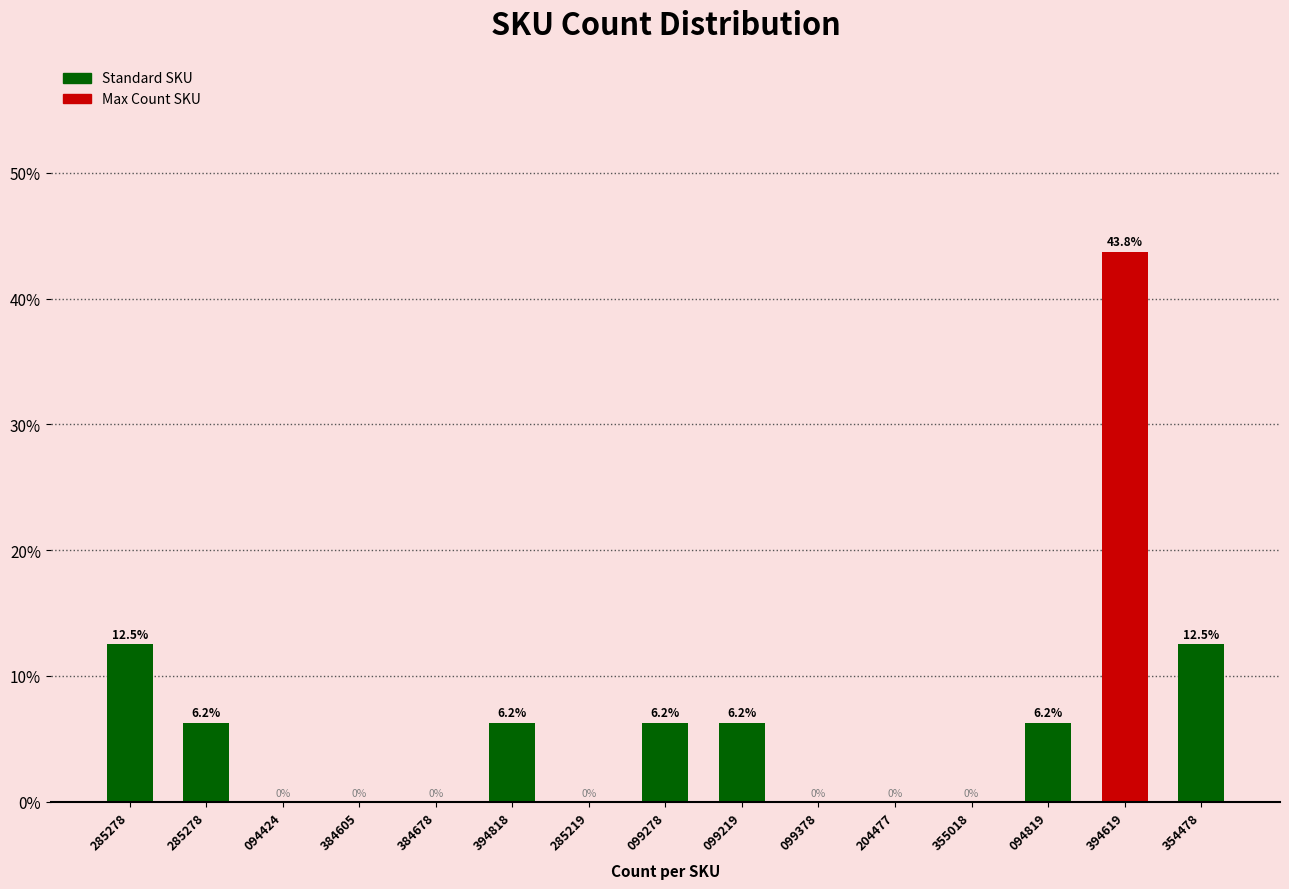

Reading left to right, transcribe all the data shown in this chart.

285278=12.5	285278=6.2	094424=0.0	384605=0.0	384678=0.0	394818=6.2	285219=0.0	099278=6.2	099219=6.2	099378=0.0	204477=0.0	355018=0.0	094819=6.2	394619=43.8	354478=12.5